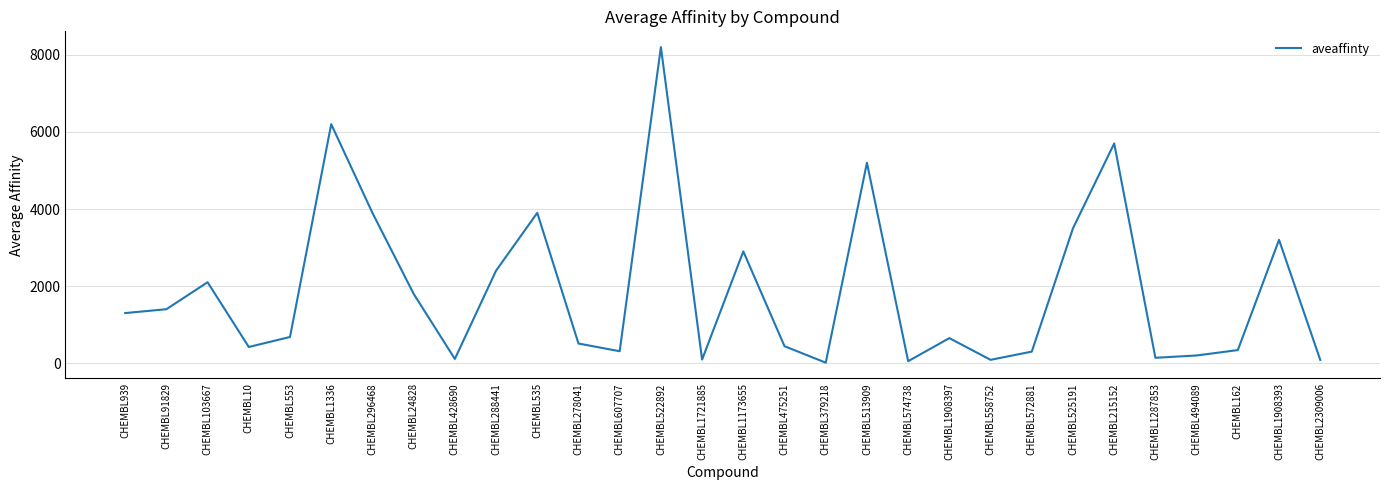

What is the approximate value at CHEMBL2309006?

85